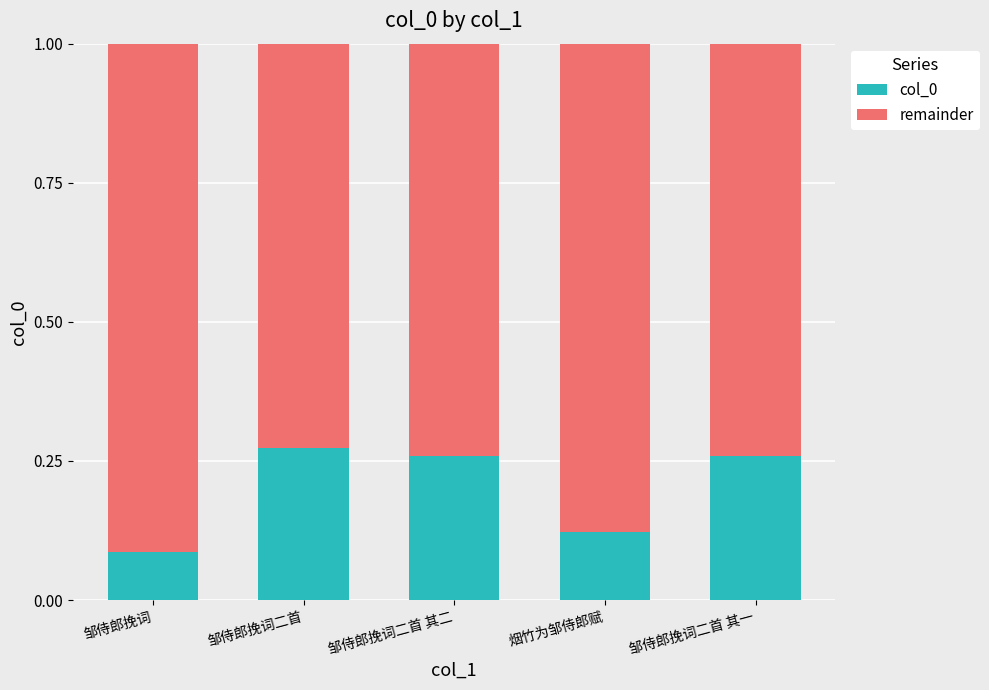

What is the total value across all series at 邹侍郎挽词二首?

1.0